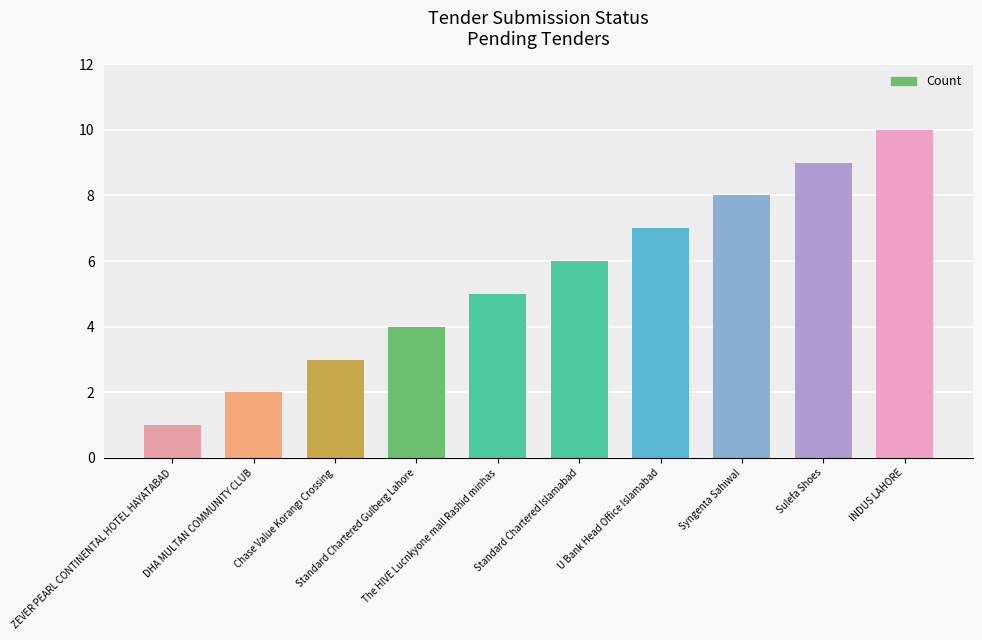

Reading left to right, transcribe all the data shown in this chart.

ZEVER PEARL CONTINENTAL HOTEL HAYATABAD=1	DHA MULTAN COMMUNITY CLUB=2	Chase Value Korangi Crossing=3	Standard Chartered Gulberg Lahore=4	The HIVE Lucnkyone mall Rashid minhas=5	Standard Chartered Islamabad=6	U Bank Head Office Islamabad=7	Syngenta Sahiwal=8	Sulefa Shoes=9	INDUS LAHORE=10